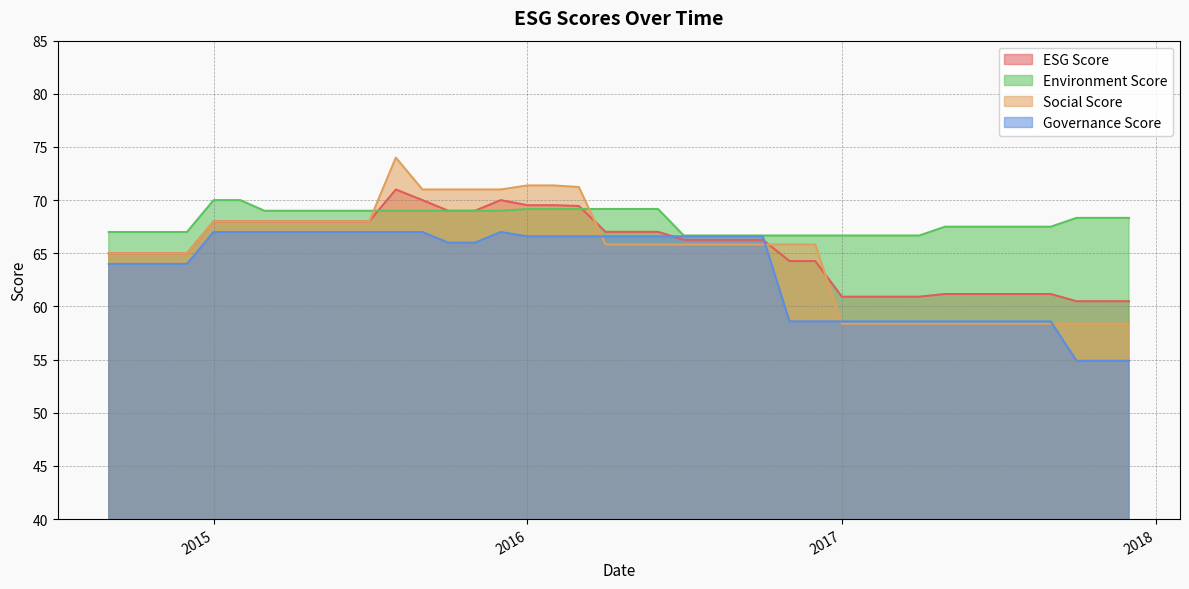

True or false: esgScore and governanceScore cross at least once.

True